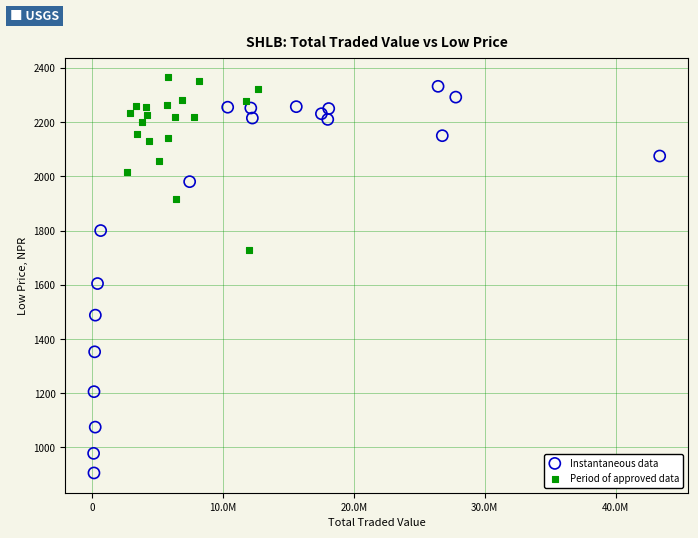

Which series contains the lowest Y value?

Instantaneous data